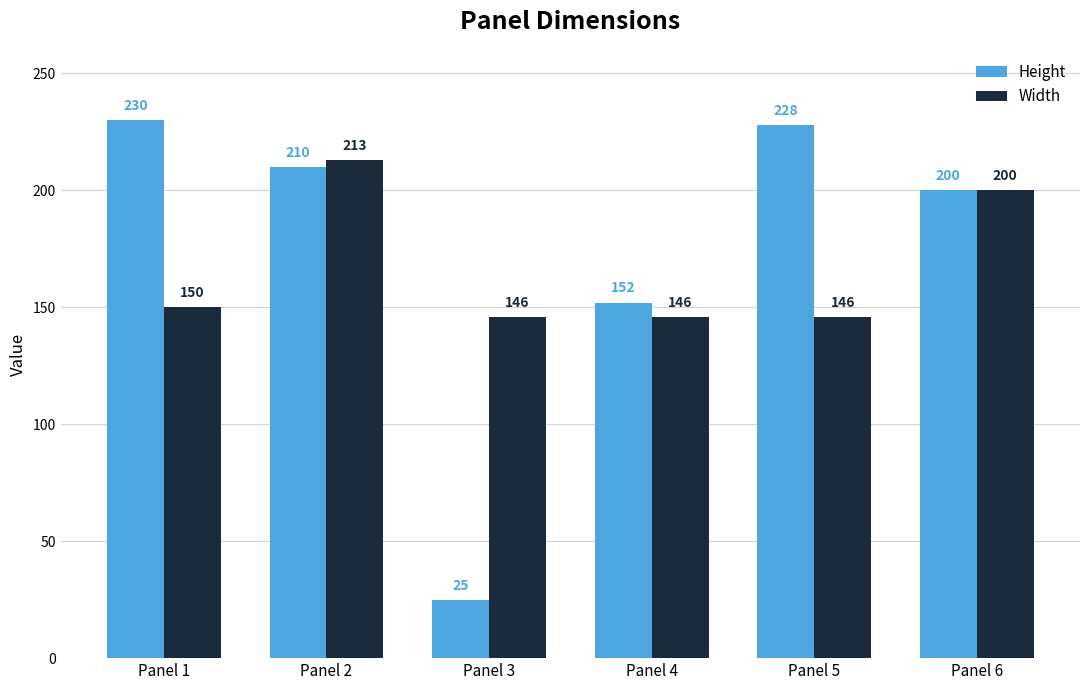

Reading left to right, what are all the values shown in this chart?

Height: 230	210	25	152	228	200
Width: 150	213	146	146	146	200